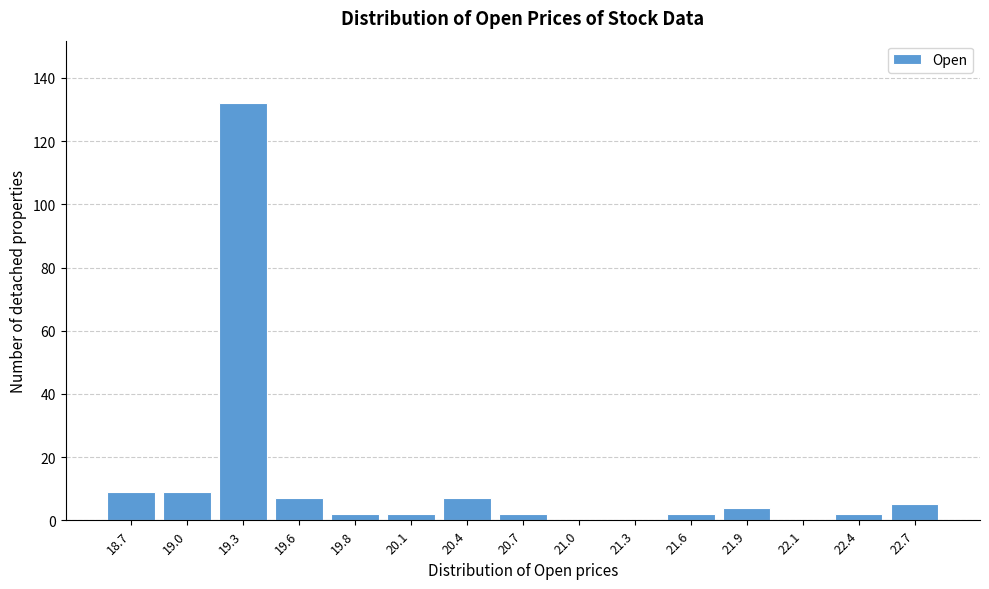

Reading left to right, extract all data points from this chart.

18.7=9	19.0=9	19.3=132	19.6=7	19.8=2	20.1=2	20.4=7	20.7=2	21.0=0	21.3=0	21.6=2	21.9=4	22.1=0	22.4=2	22.7=5